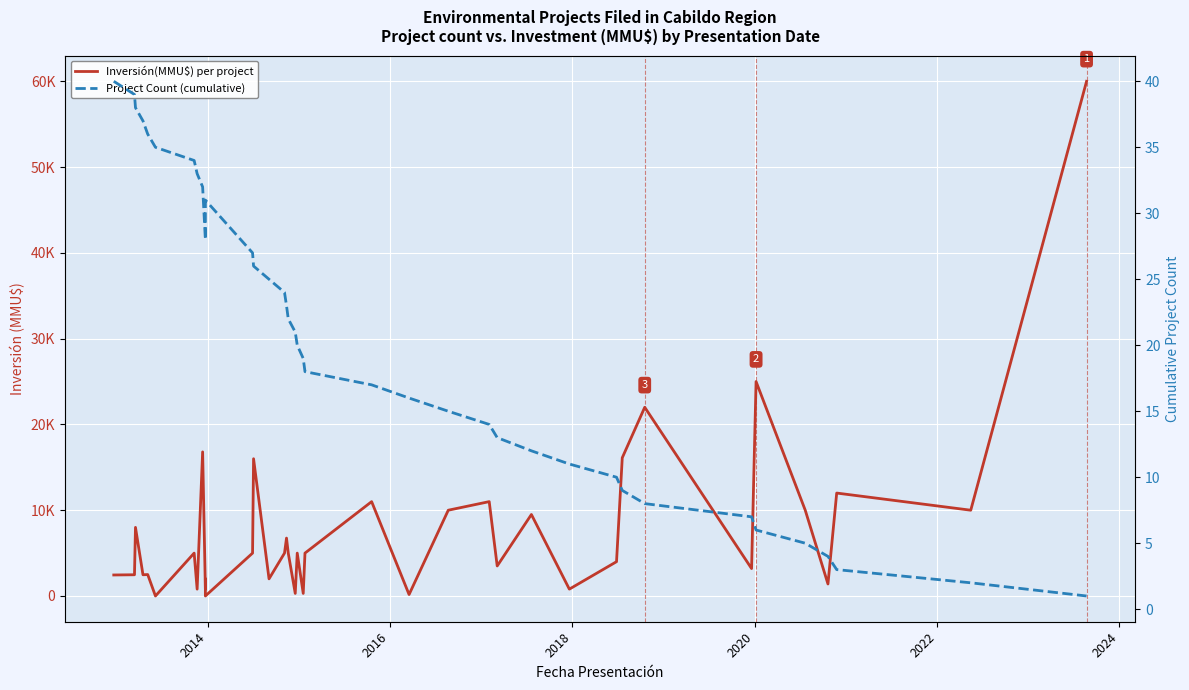

How many series are shown in this chart?

2